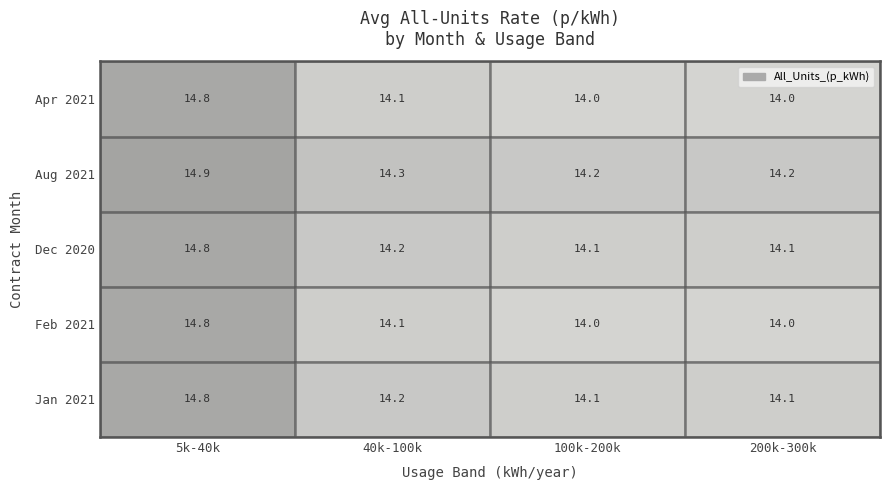

What is the smallest value displayed?

14.0